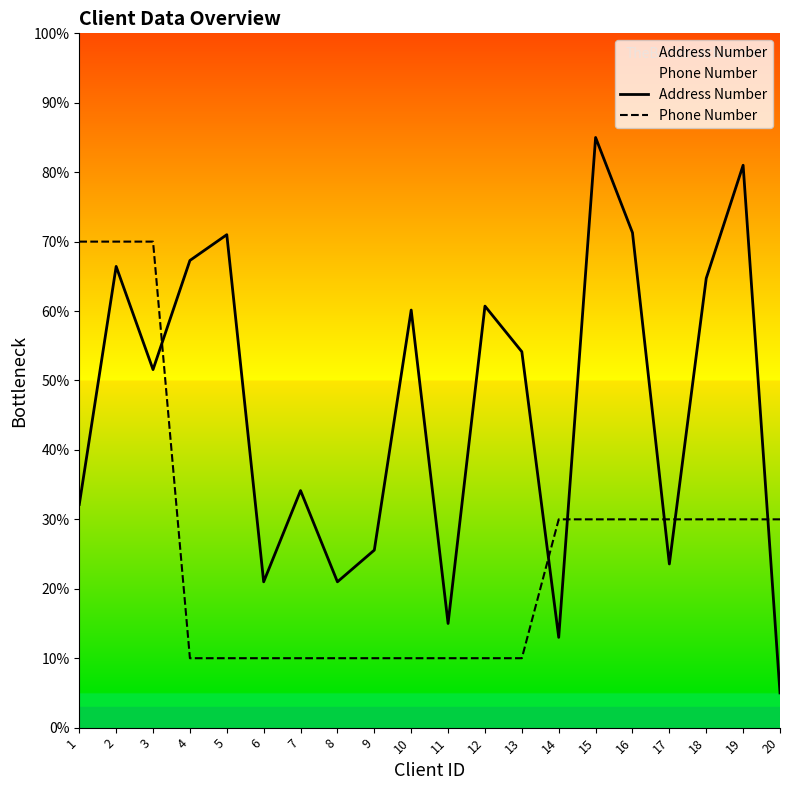

Does the chart display data point markers on the line(s)?

No